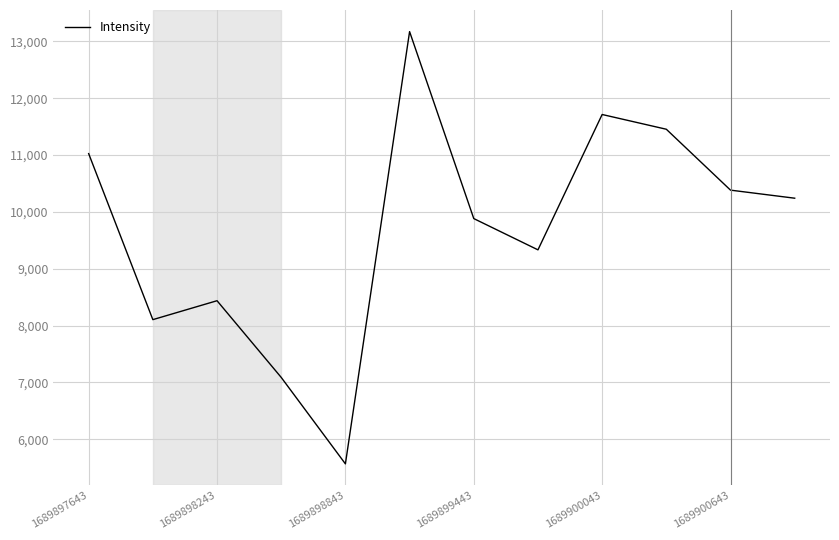

What is the difference between the maximum and minimum values?

7607.0